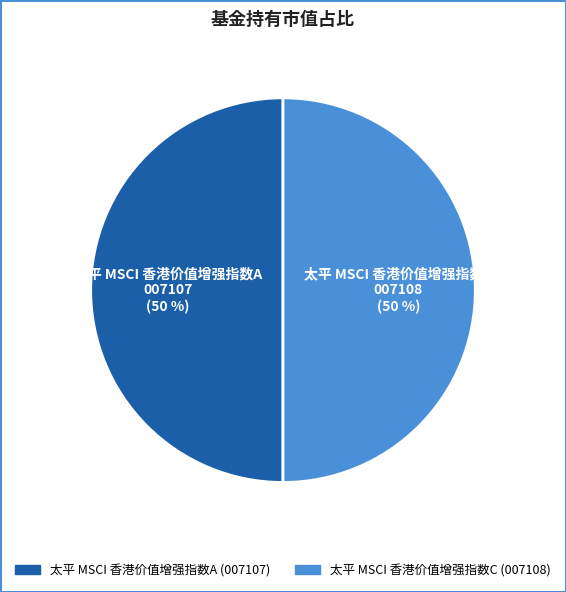

To the nearest percent, what is the combined percentage of 太平 MSCI 香港价值增强指数C and 太平 MSCI 香港价值增强指数A?

100%